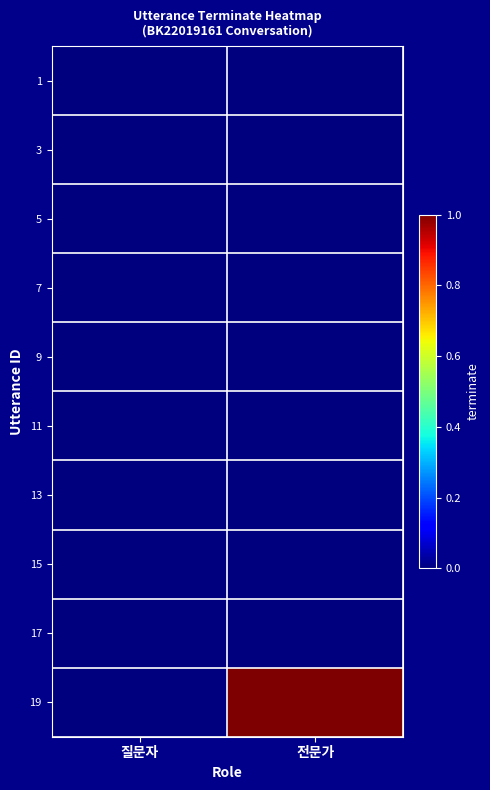

What is the greatest value displayed?

1